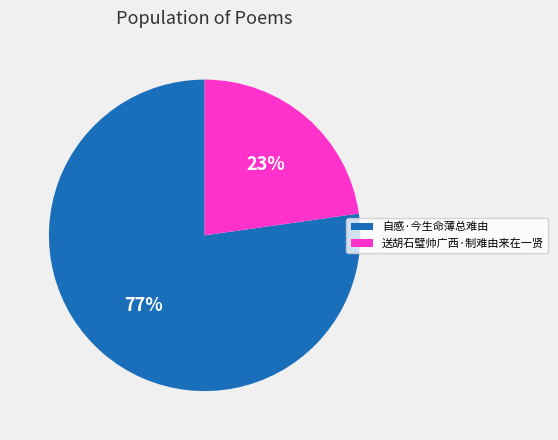

Is there any slice that represents more than half of the pie?

Yes